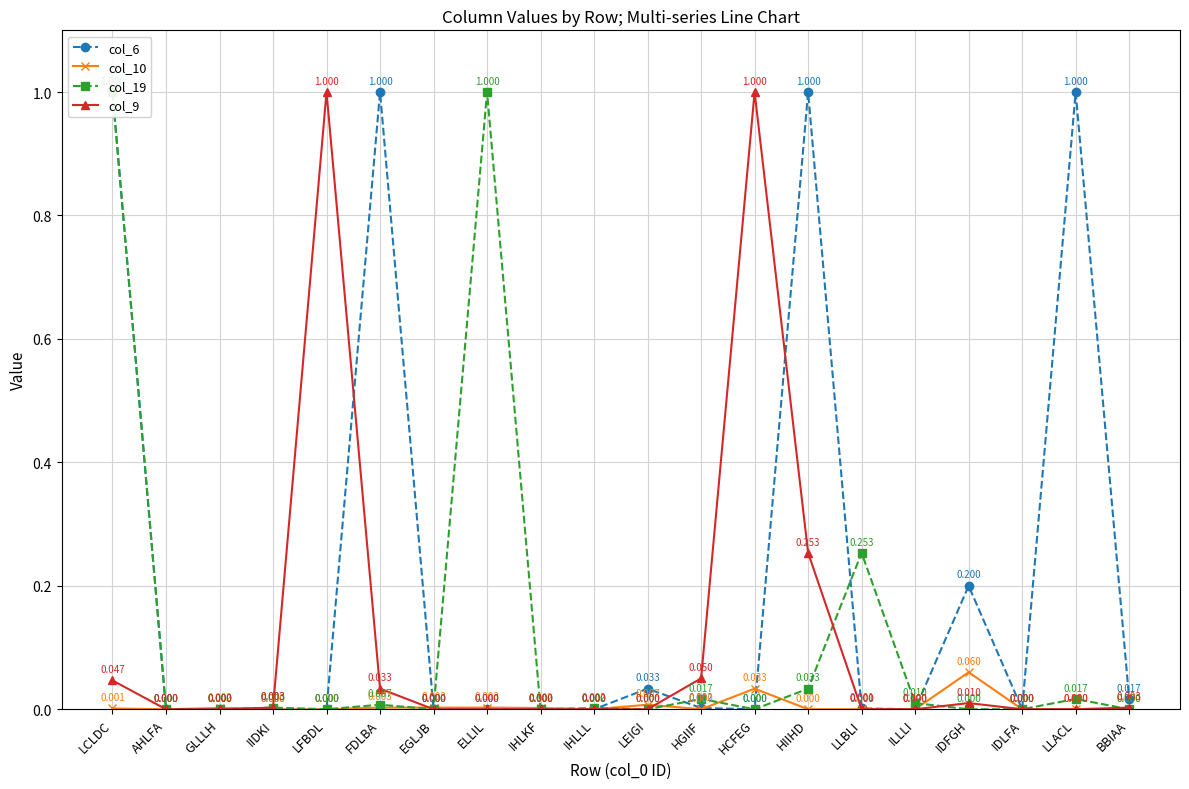

How many intersections are there between col_19 and col_9?

3